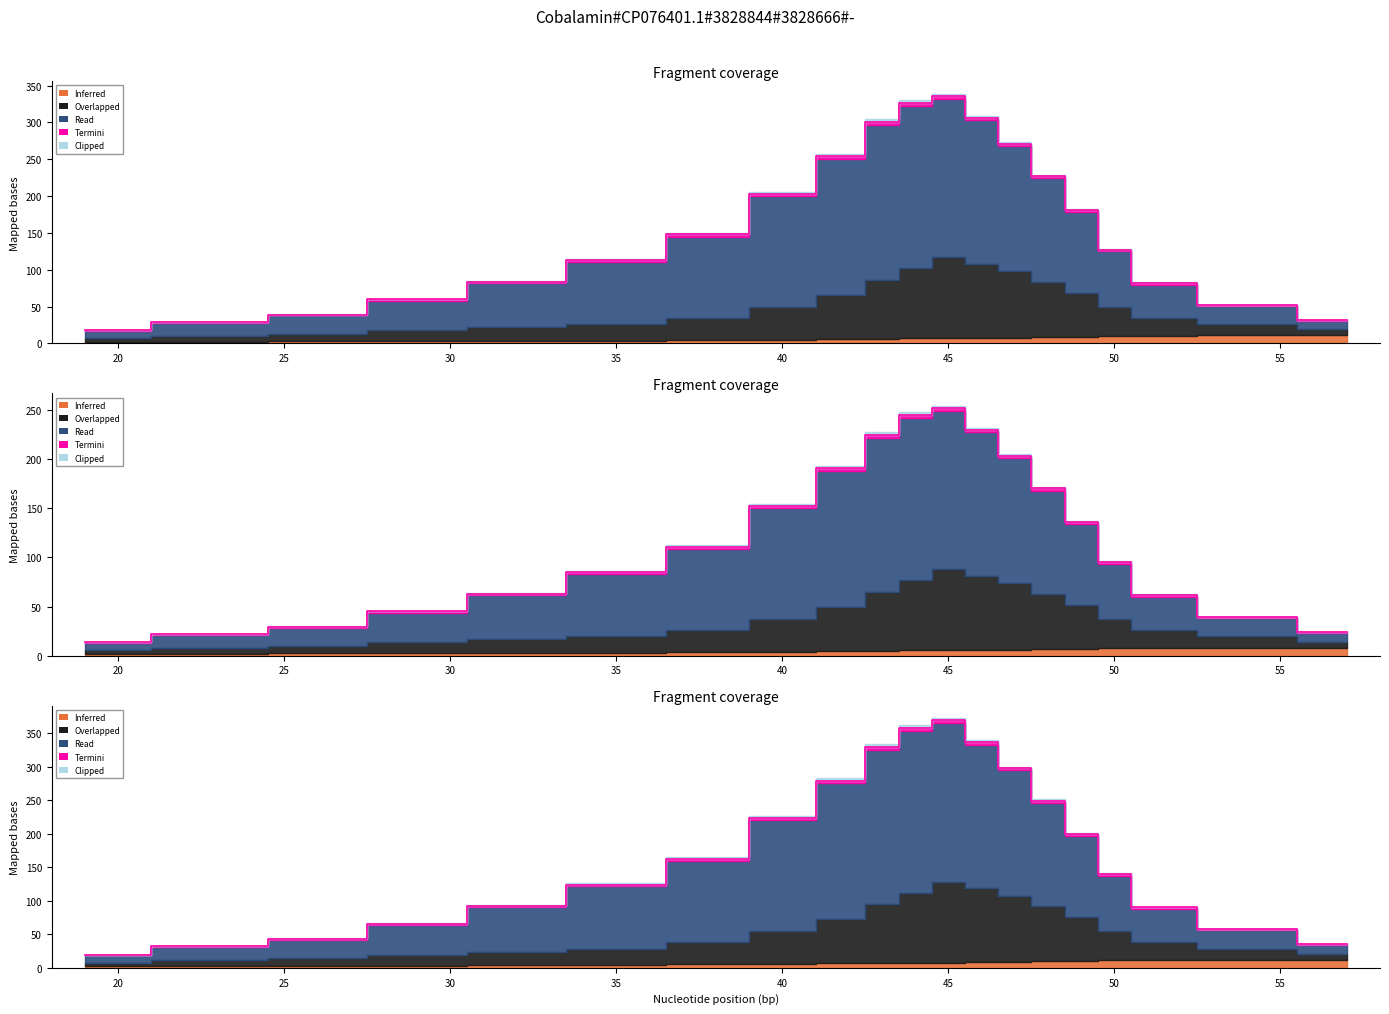

Is it true that Clipped equals 4 at 43?

True